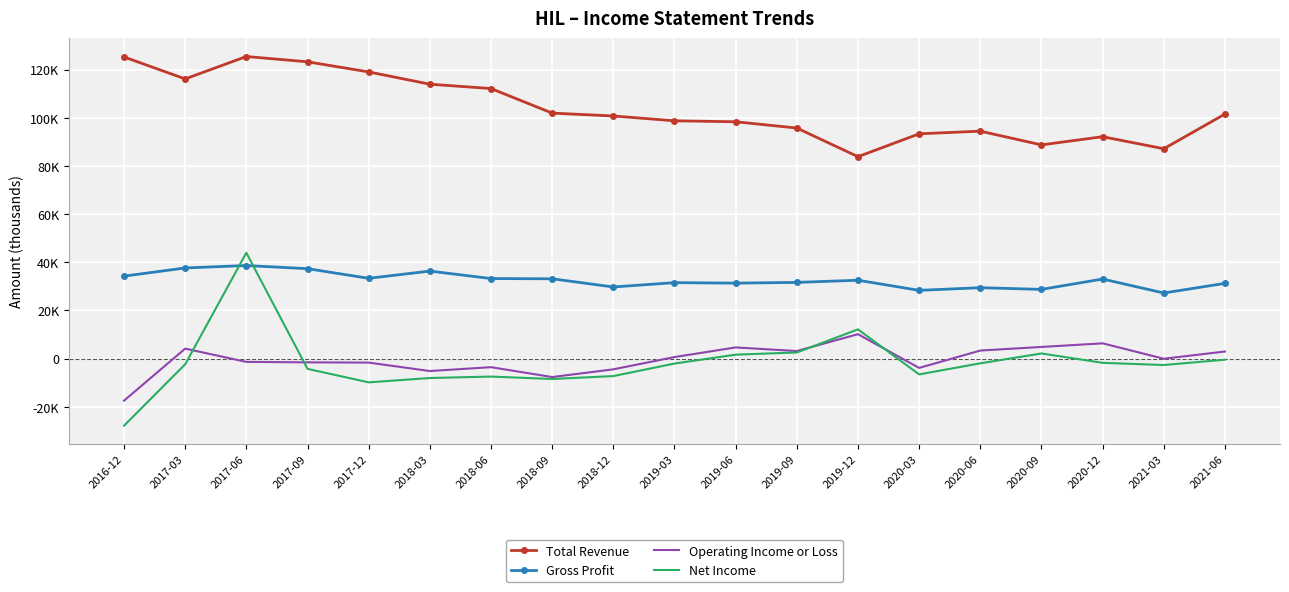

What are all the series names shown in the legend?

Total Revenue, Gross Profit, Operating Income or Loss, Net Income